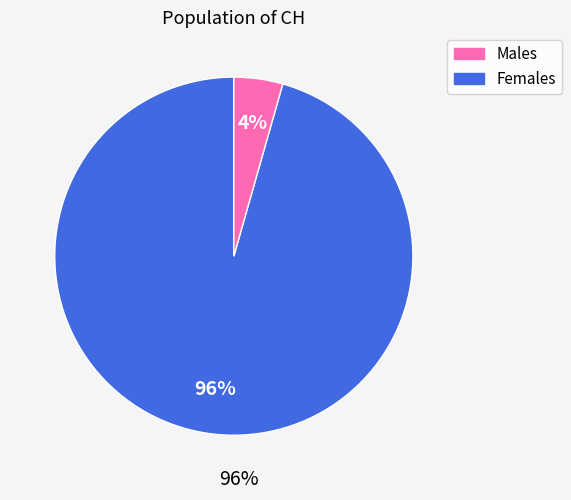

How many segments does this pie chart have?

2